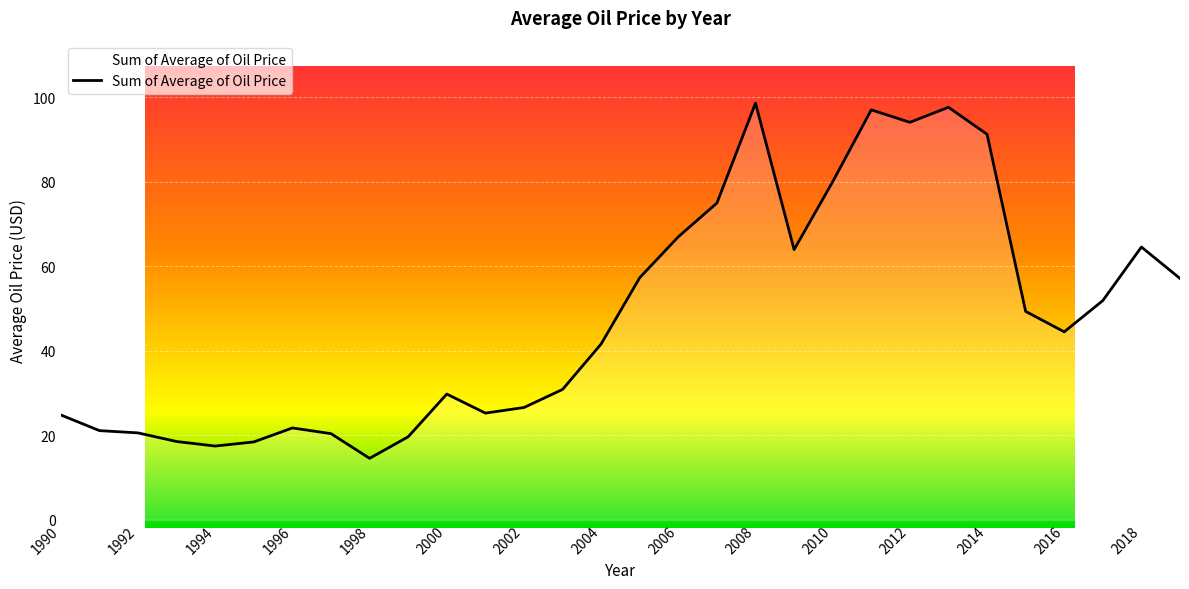

What is the maximum value shown in the chart?

98.6